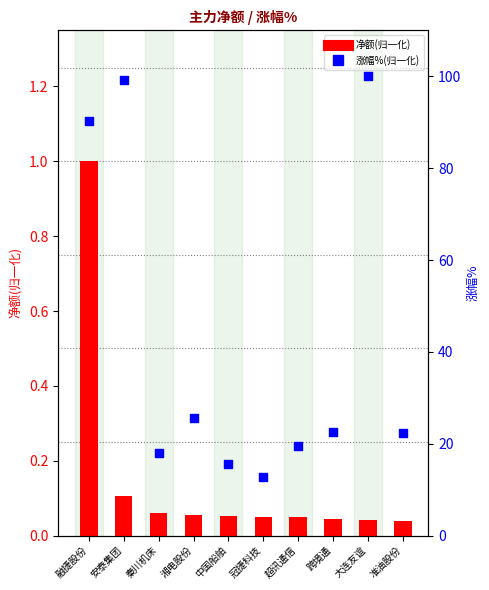

Which series contains the highest Y value?

涨幅%(归一化)